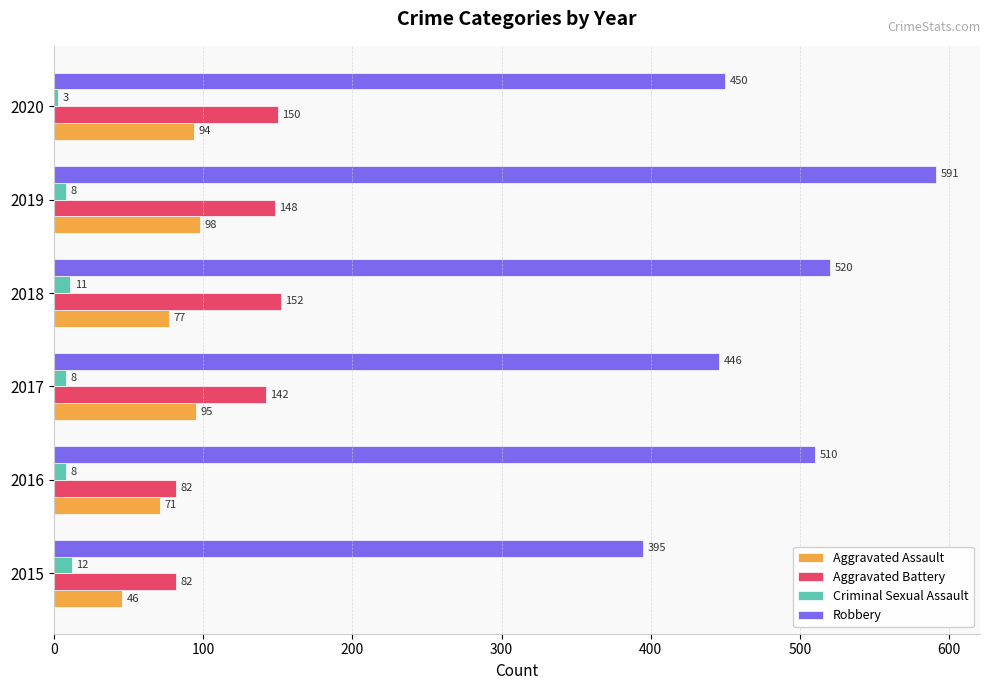

What value does the Aggravated Battery series have at 2020, to the nearest 10?

150